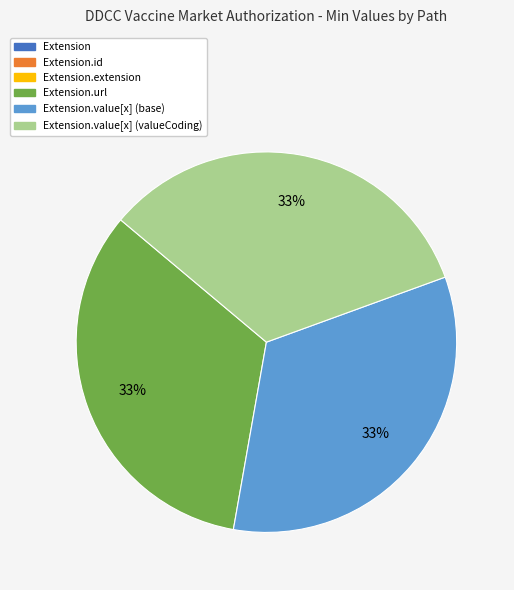

To the nearest percent, what is the difference between the largest and smallest slice percentages?

33%